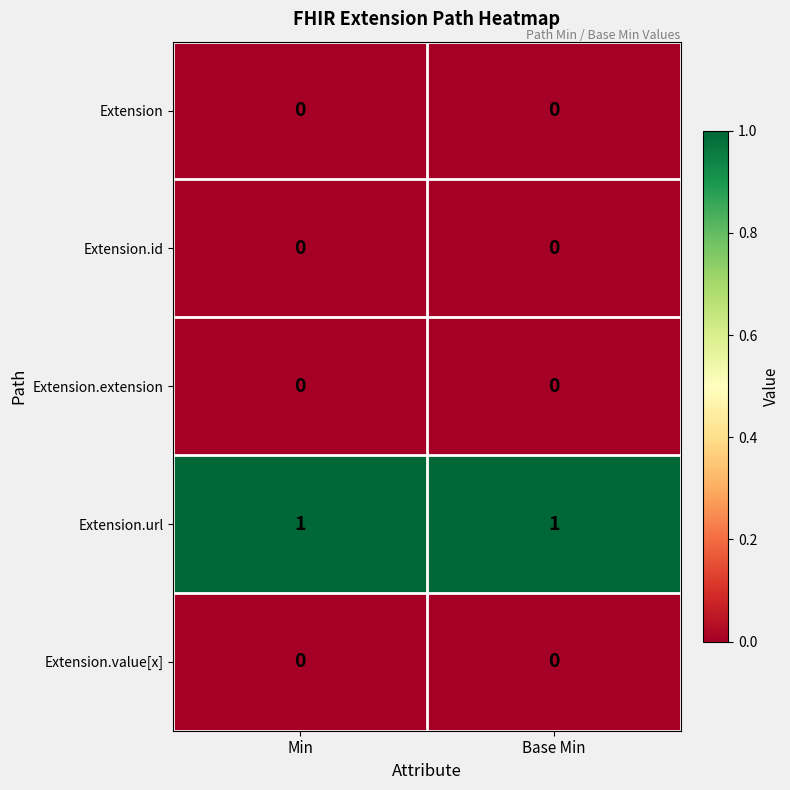

Which series has the largest total across all categories?

Extension.url